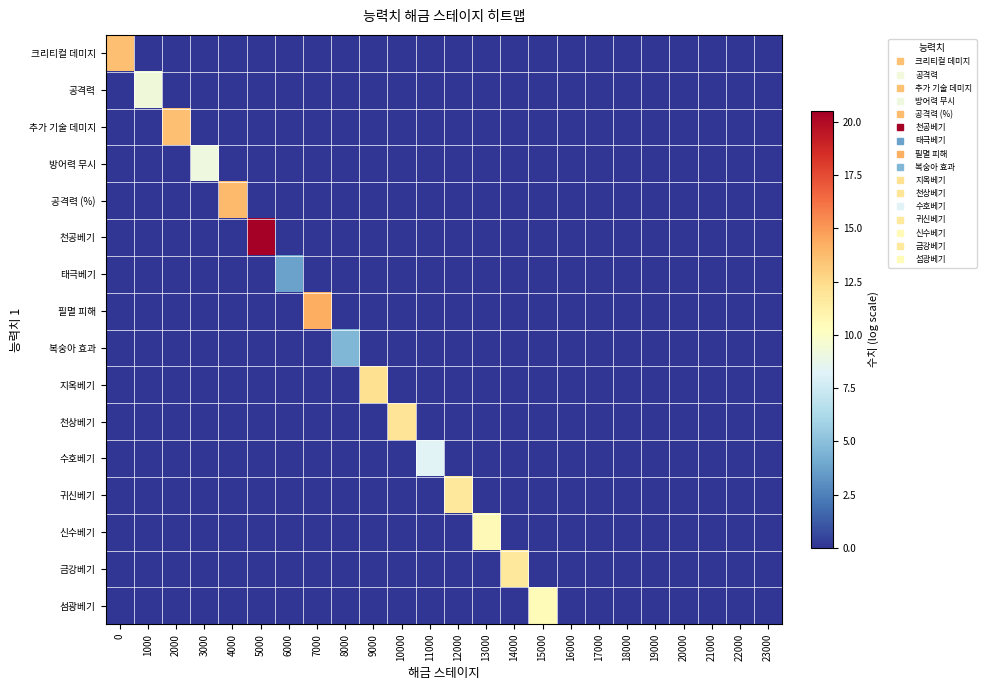

Which category has the lowest value across all series?

1000